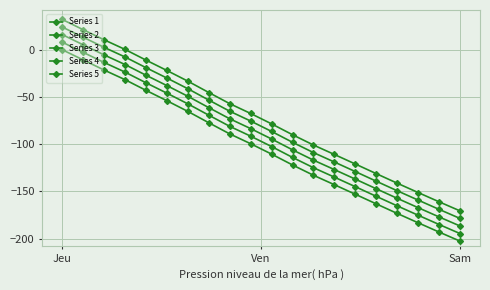

How many lines are shown in the chart?

5